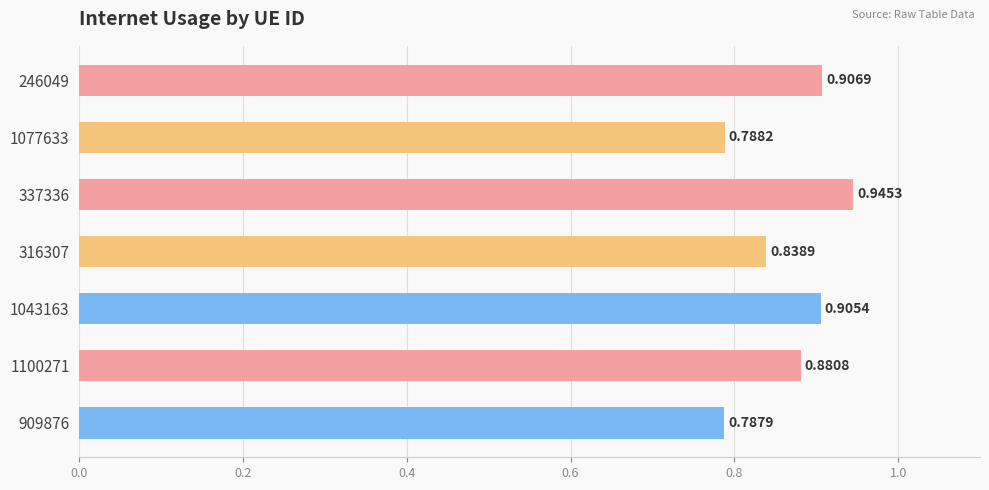

What is the sum of all values?

6.1